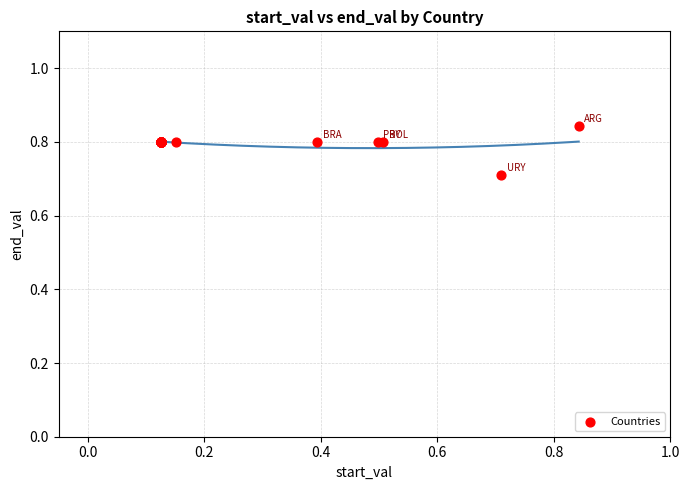

What Y value in the scatter plot is closest to 0?

0.7